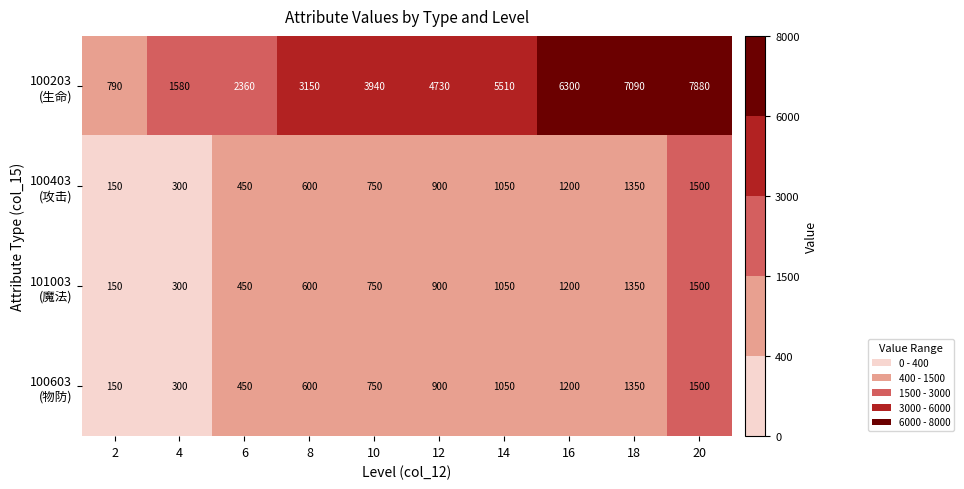

At which category is the sum across all series the highest?

20